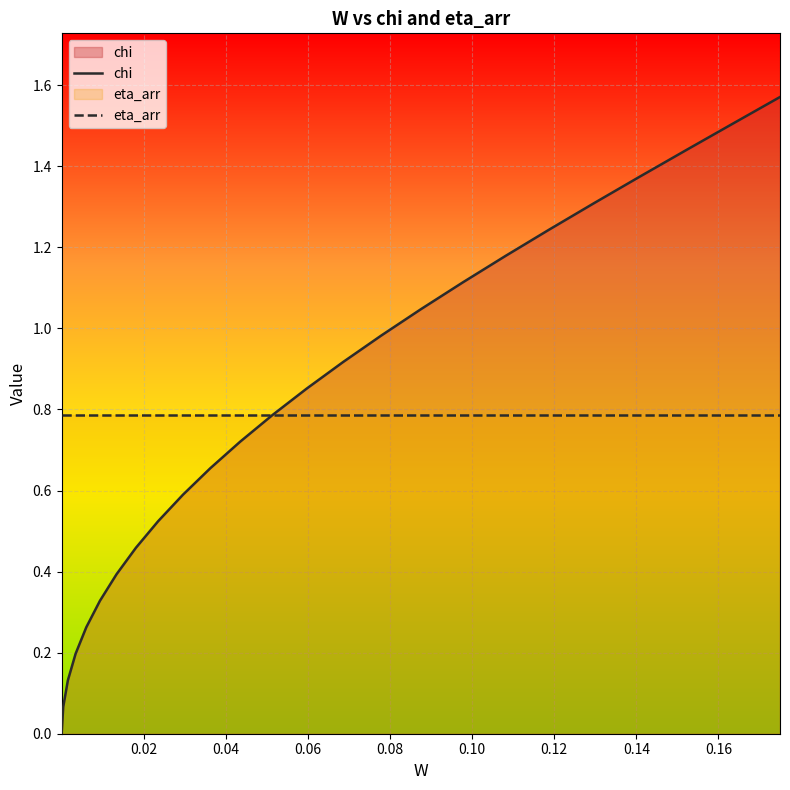

What is the maximum value for eta_arr?

0.8